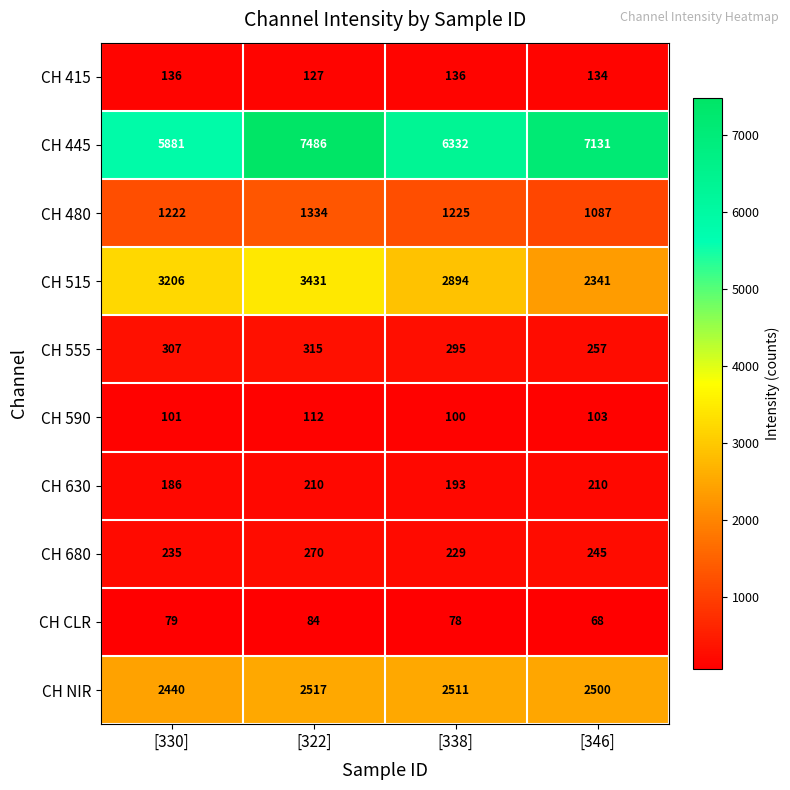

At which label does CH 680 first exceed 245?

[322]